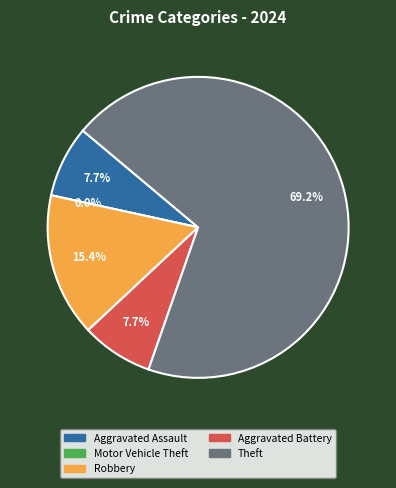

How many slices are in this pie chart?

5